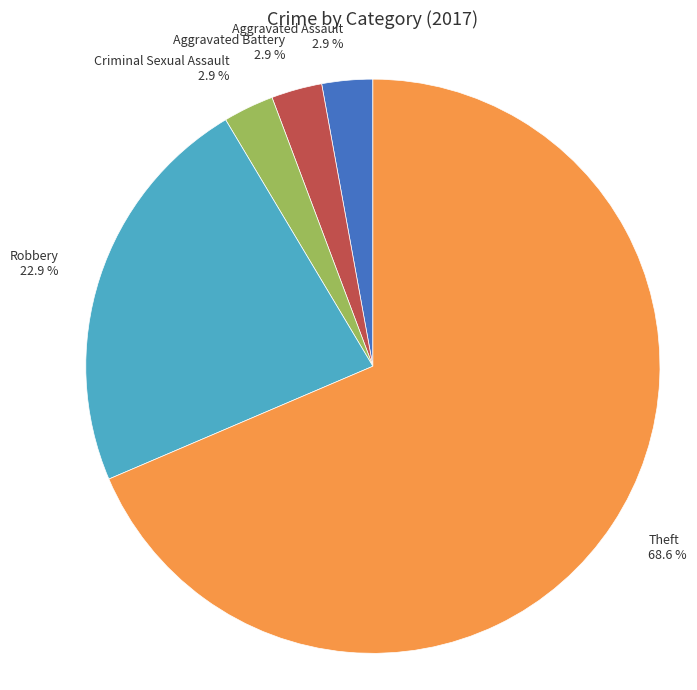

Do Criminal Sexual Assault and Theft together represent more than half of the pie?

Yes